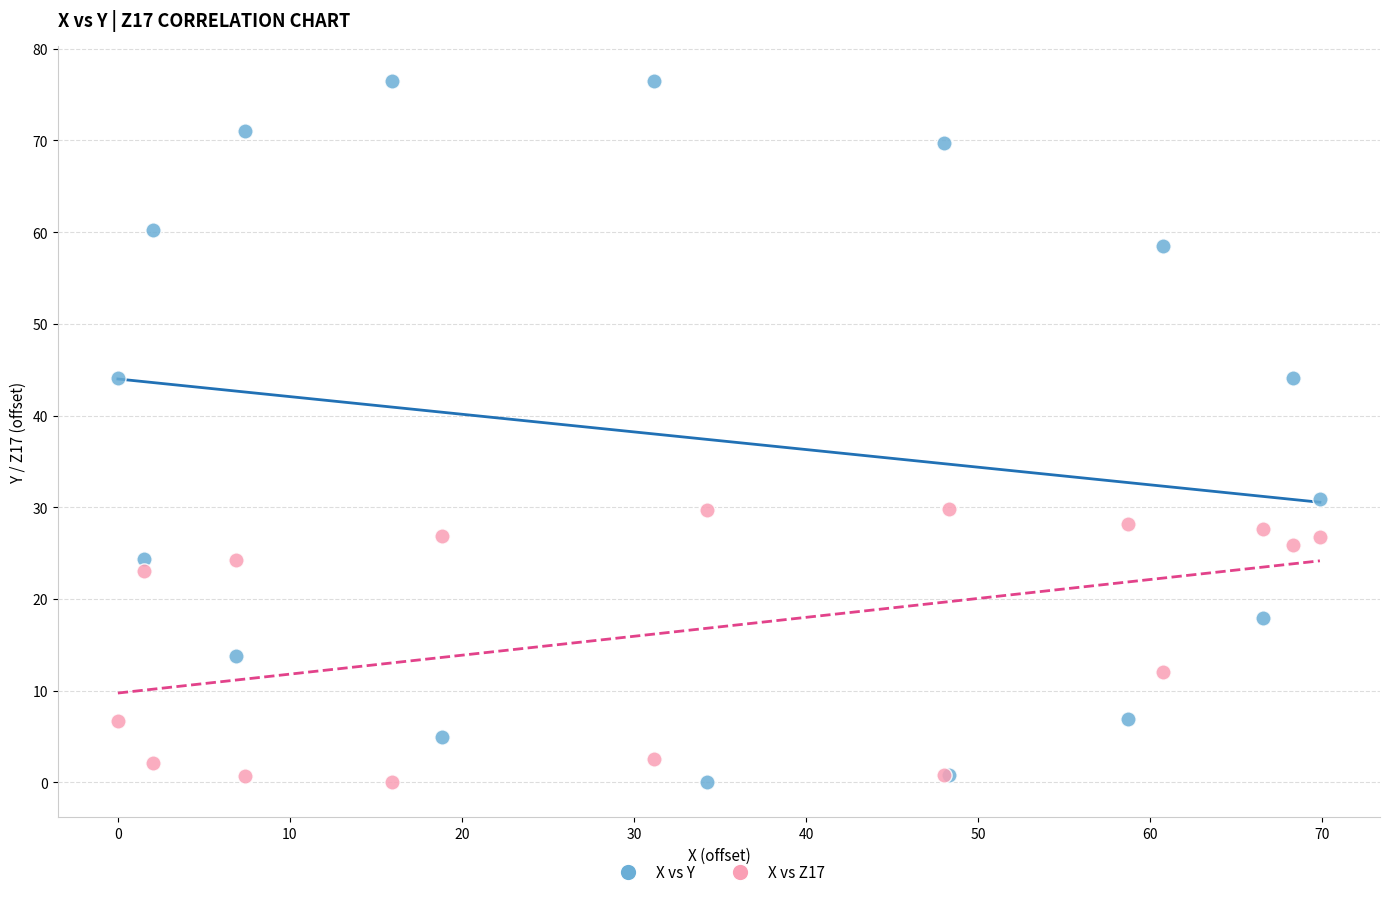

Which series has the largest Y range (max minus min)?

X vs Y